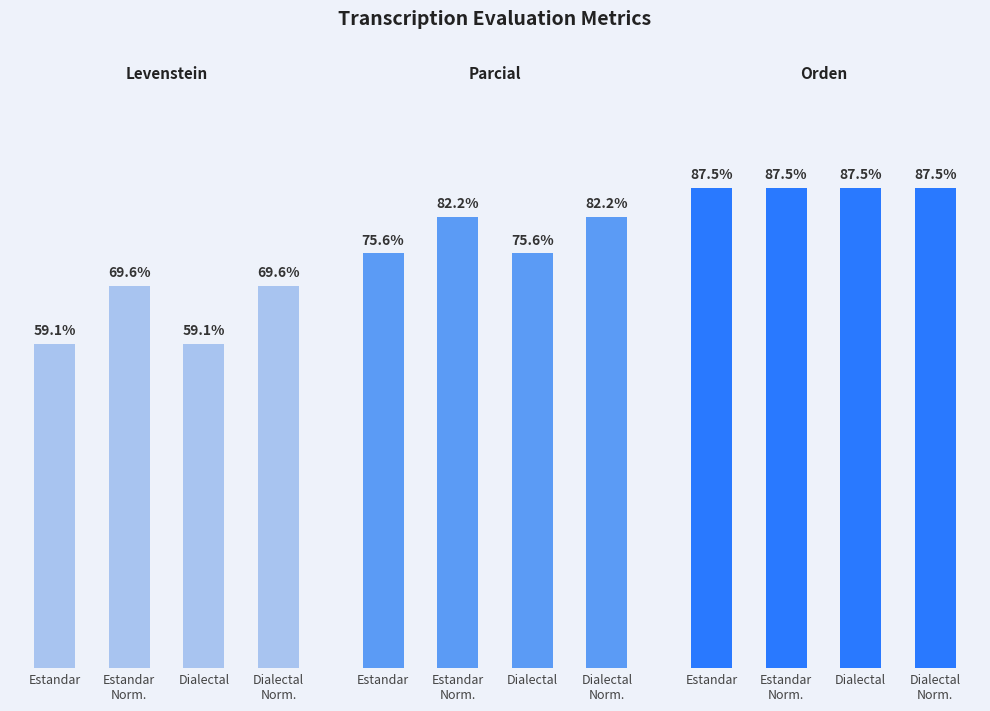

What is the difference between the highest and lowest values at Dialectal?

28.4